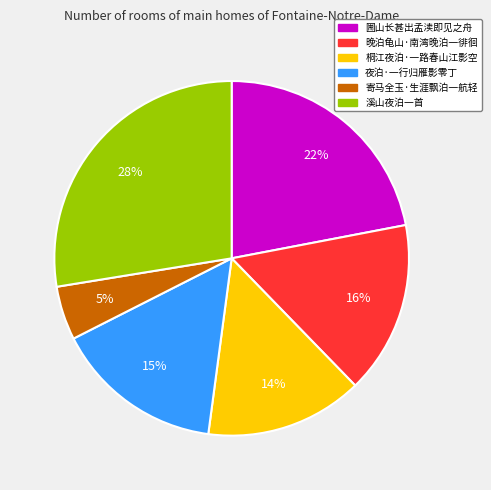

Does 桐江夜泊·一路春山江影空 account for over 50% of the chart?

No